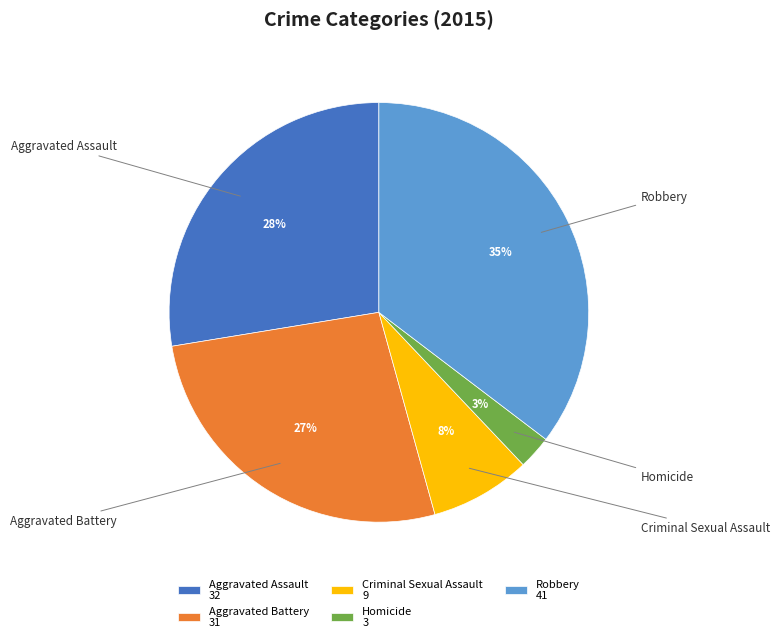

How many slices are in this pie chart?

5